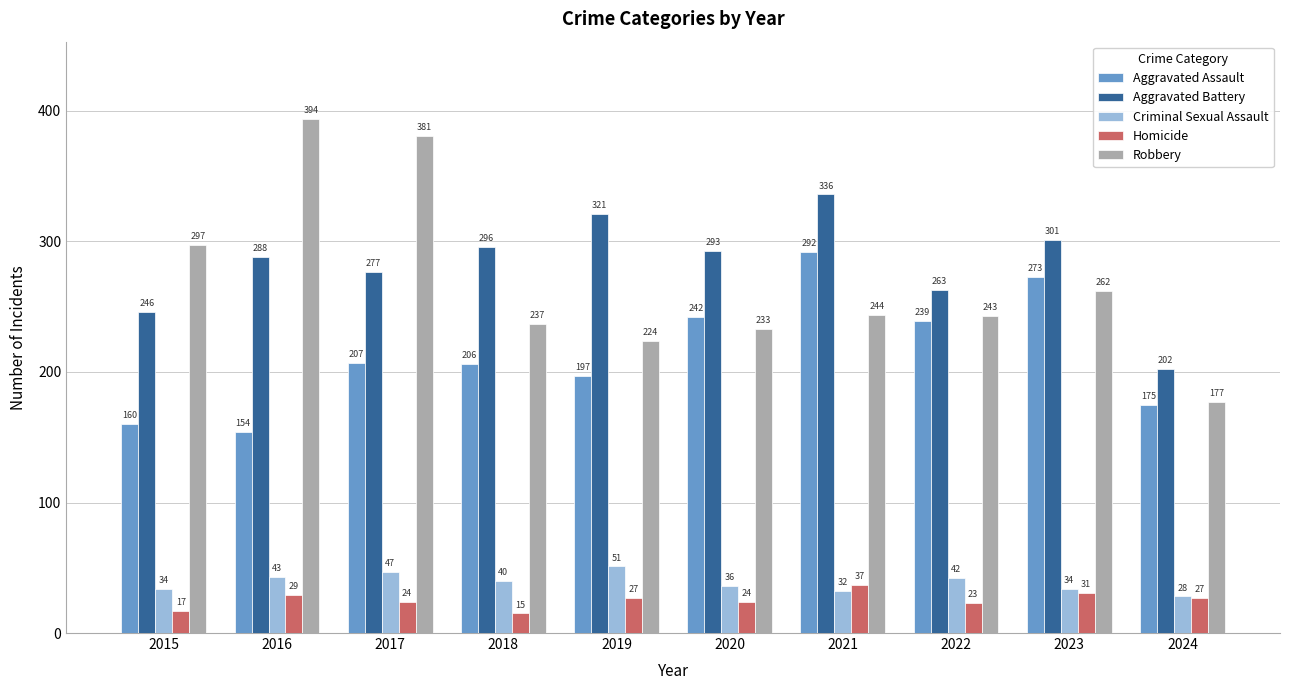

At which category is the sum across all series the highest?

2021